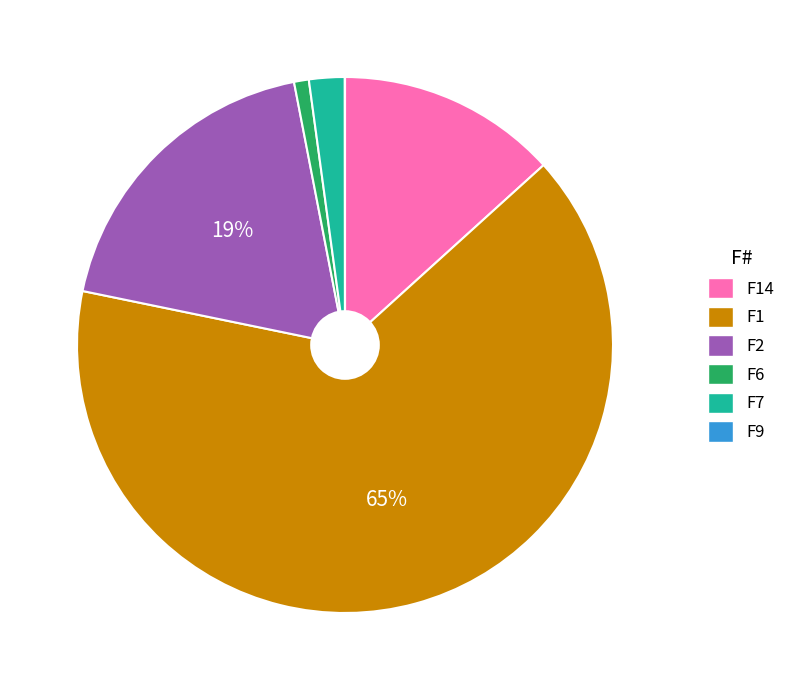

To the nearest percent, what is the difference between the largest and smallest slice percentages?

65%